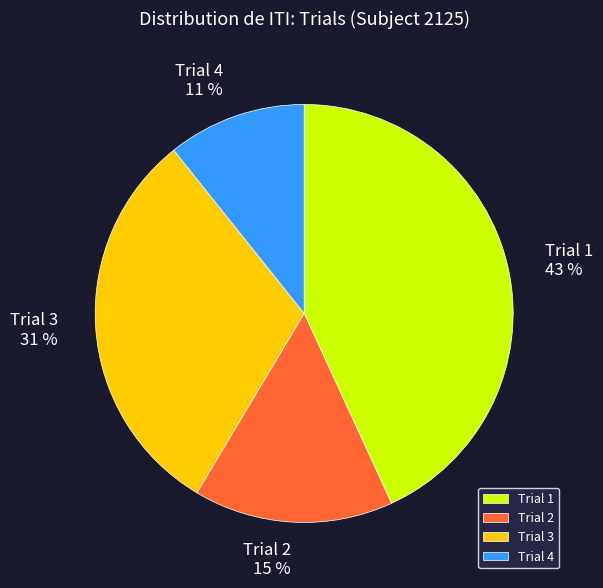

Which slice is the largest?

Trial 1